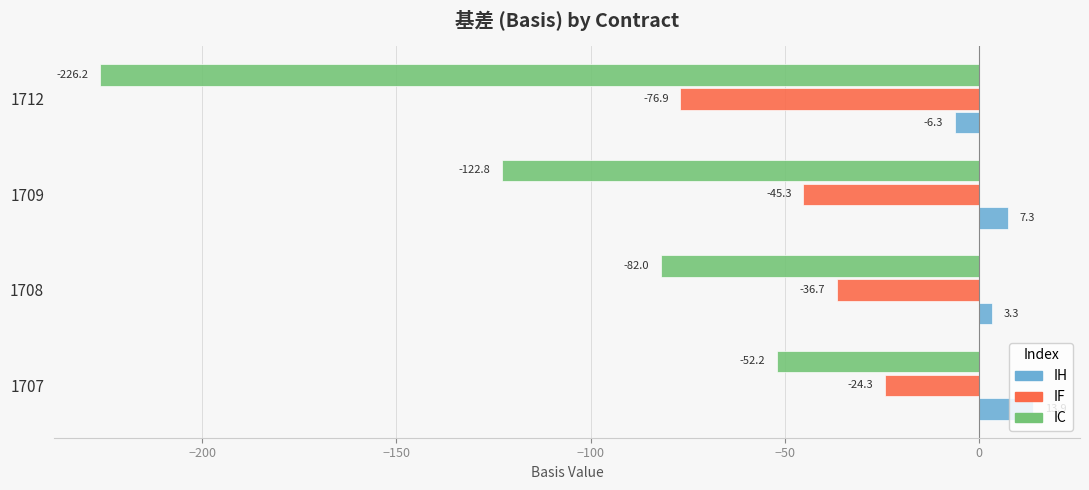

How many positive values does the IH series have?

3